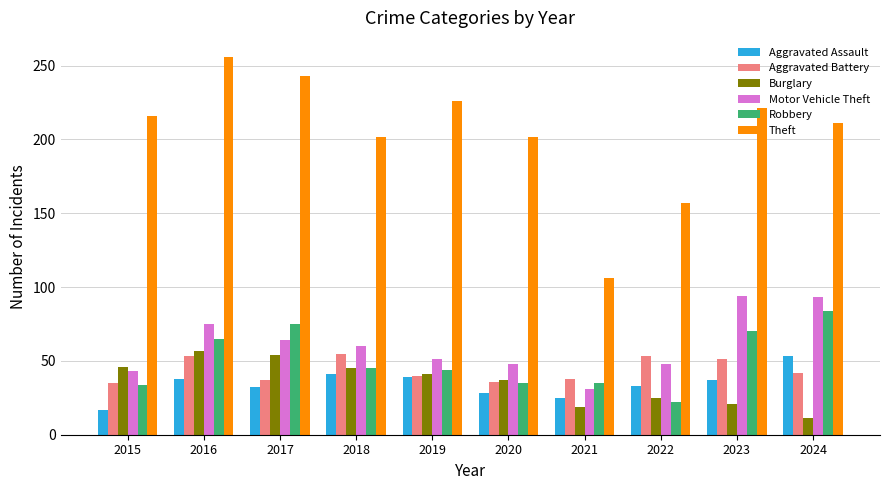

Which category has the highest value in the Theft series?

2016